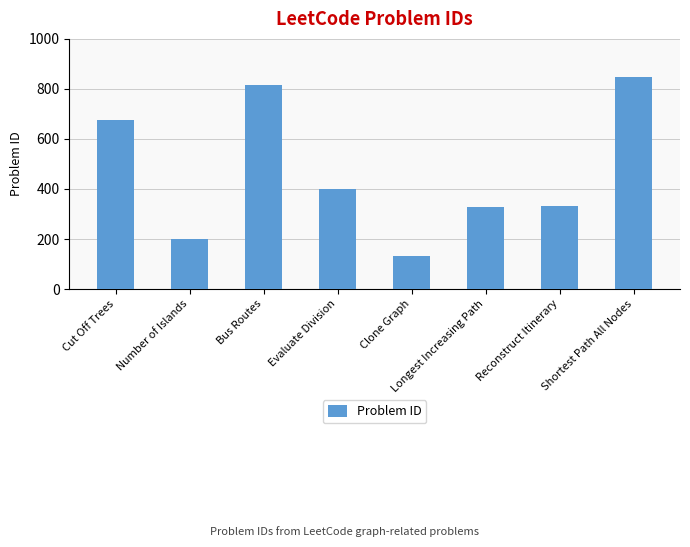

At which label does the data first exceed 399?

Cut Off Trees